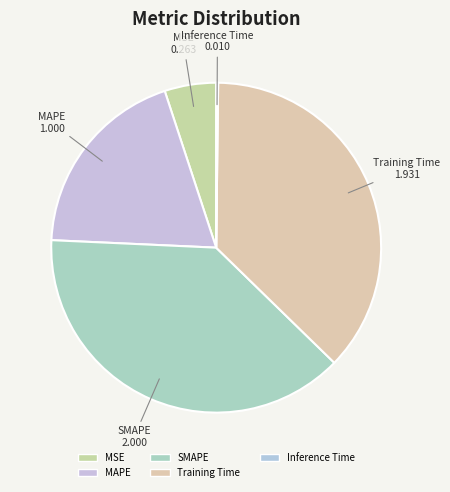

True or false: MSE accounts for 5% of the total.

True